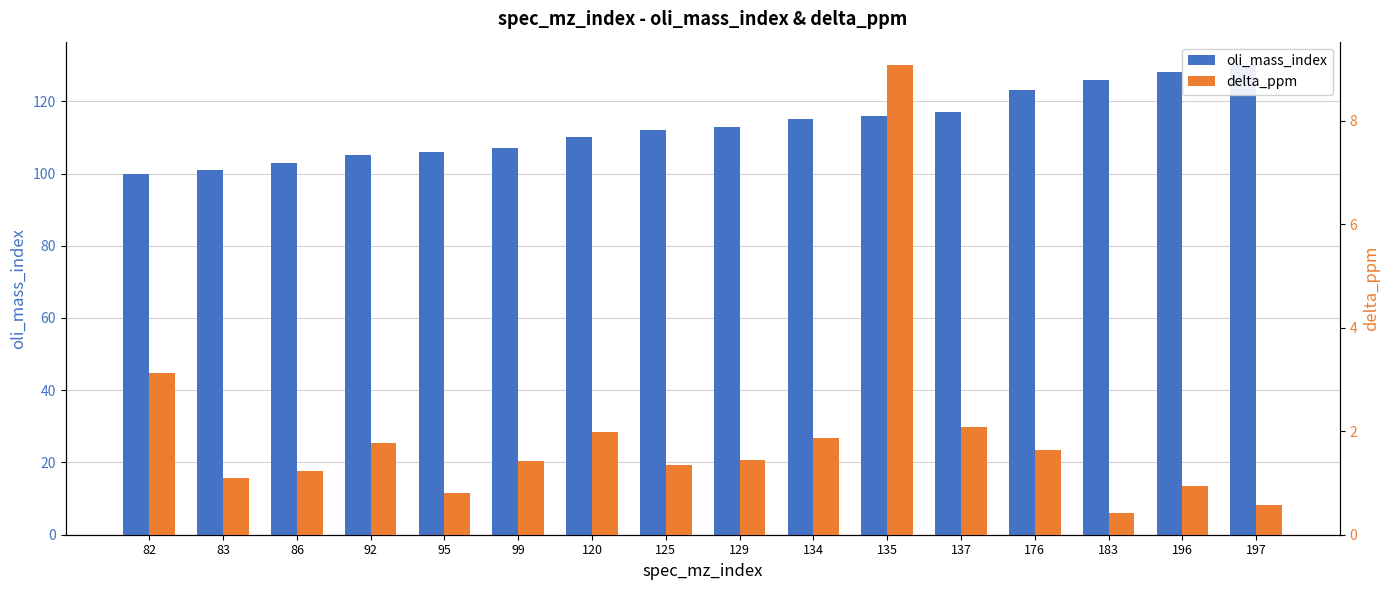

Count the number of data series in this chart.

2